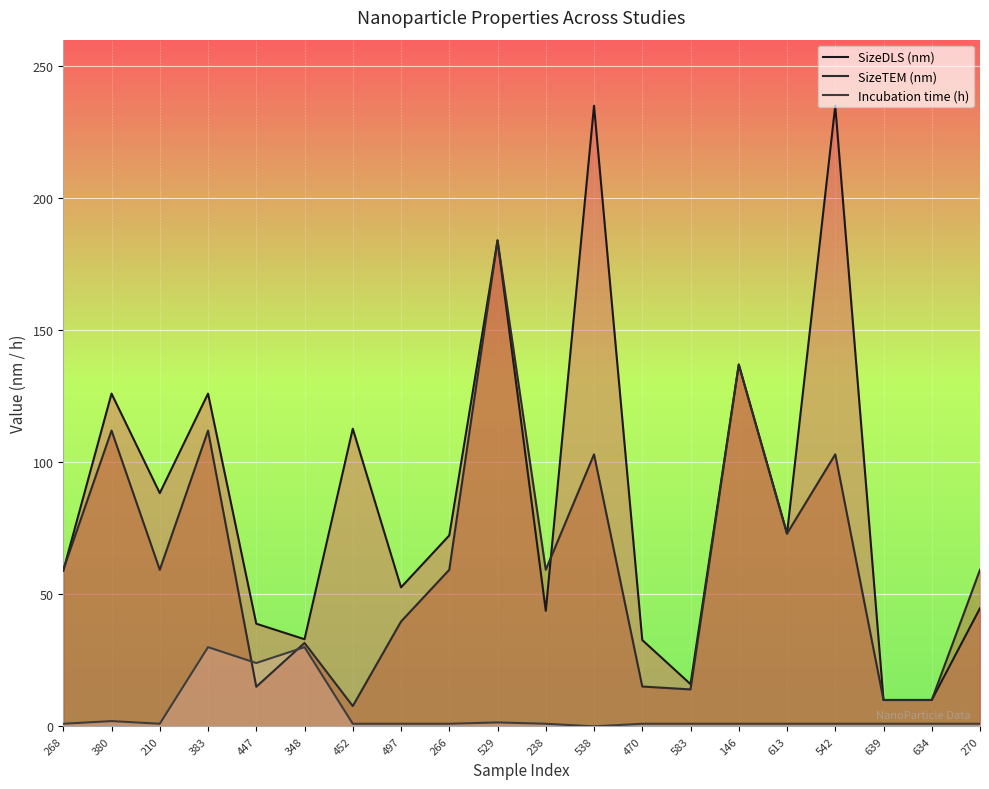

What is the spread (max minus min) of values at 538?

235.0